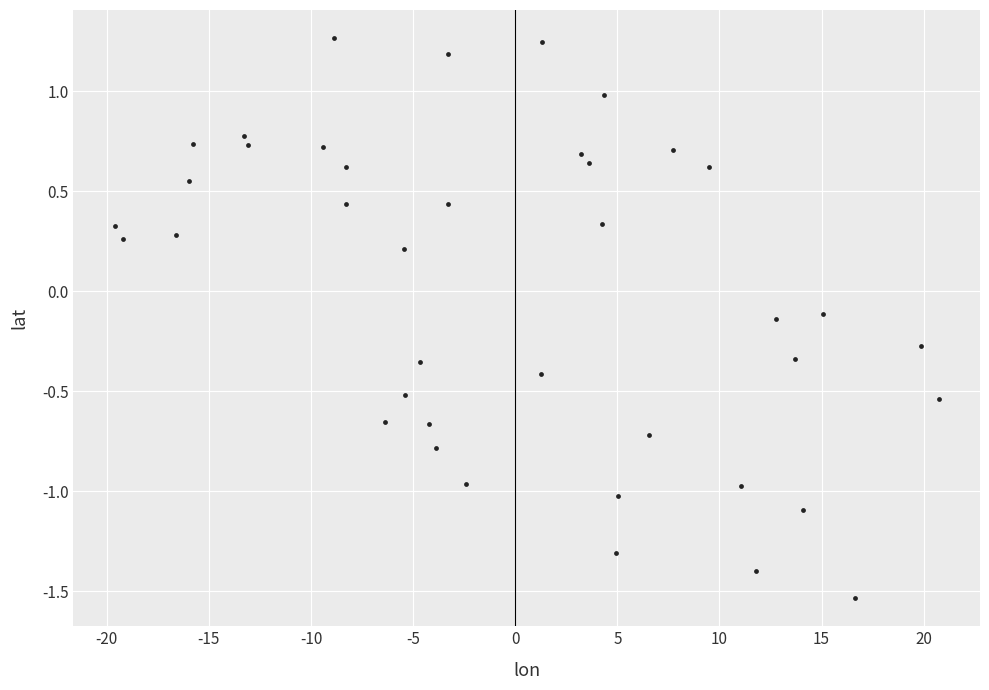

What is the range of X values (max minus min)?

40.4